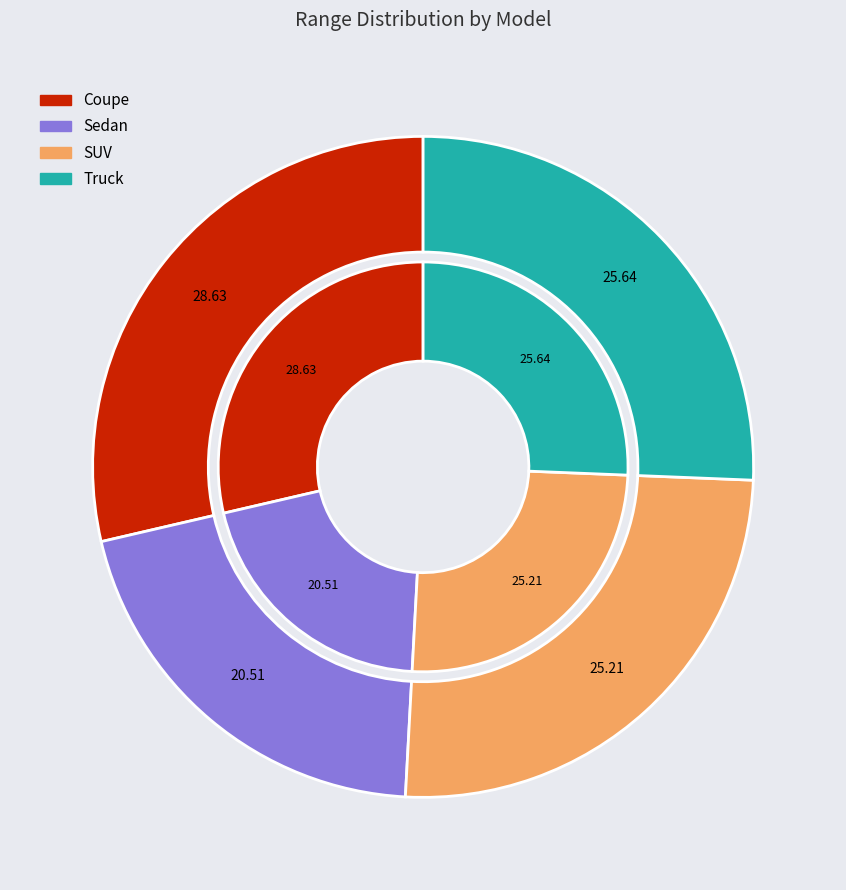

Which has a higher value, SUV or Sedan?

SUV